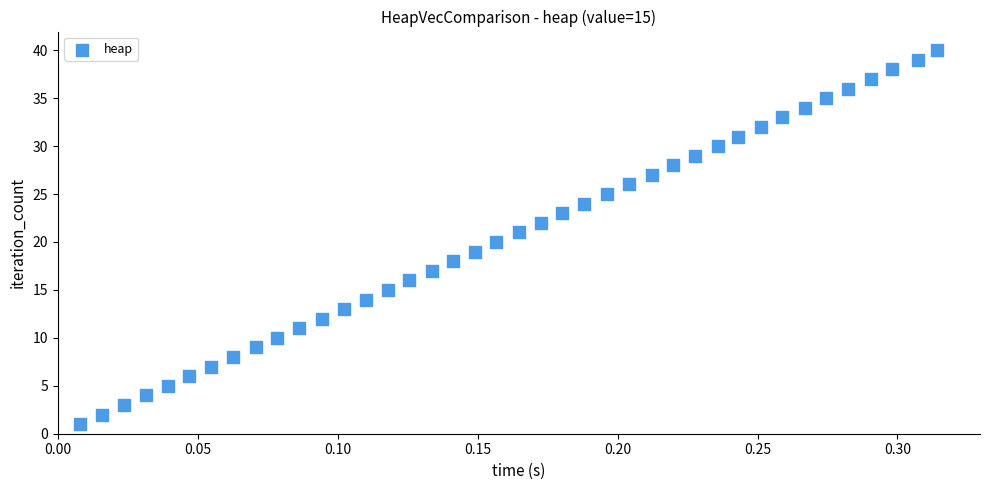

What is the range of Y values (max minus min)?

39